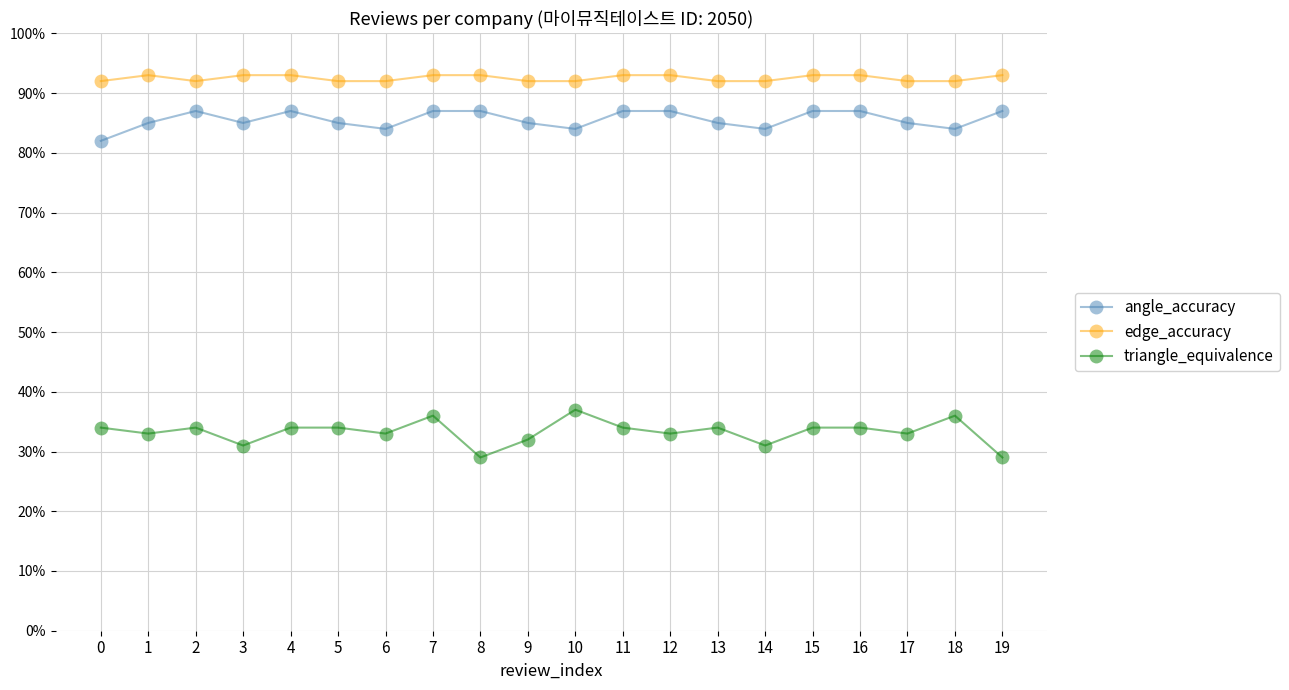

What are all the series names shown in the legend?

angle_accuracy, edge_accuracy, triangle_equivalence